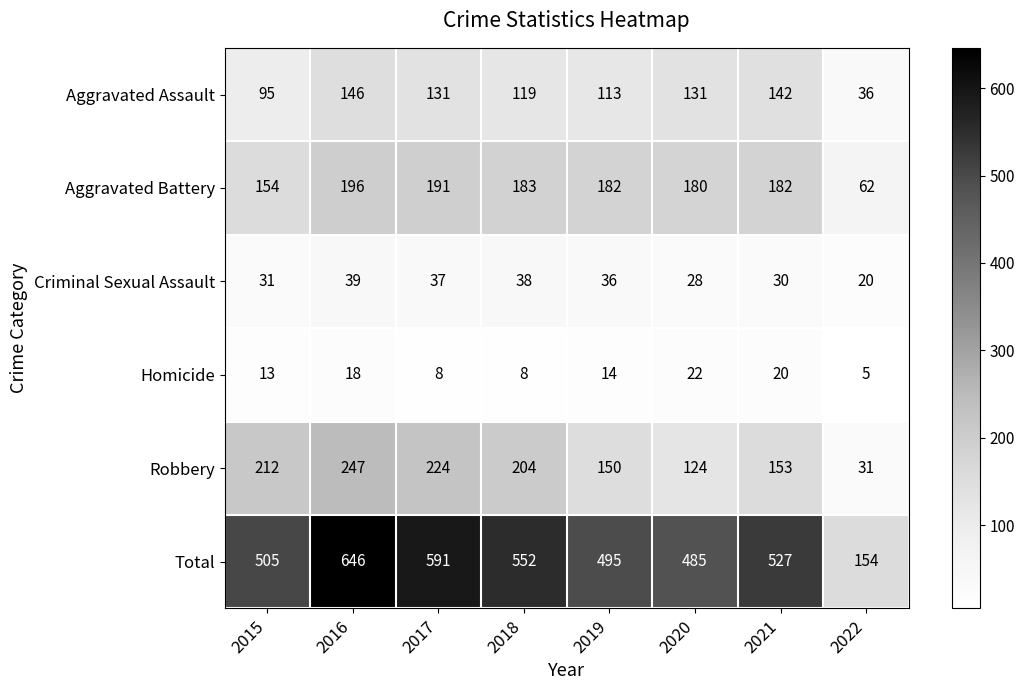

What is the difference between the second highest and minimum values in the Criminal Sexual Assault series?

18